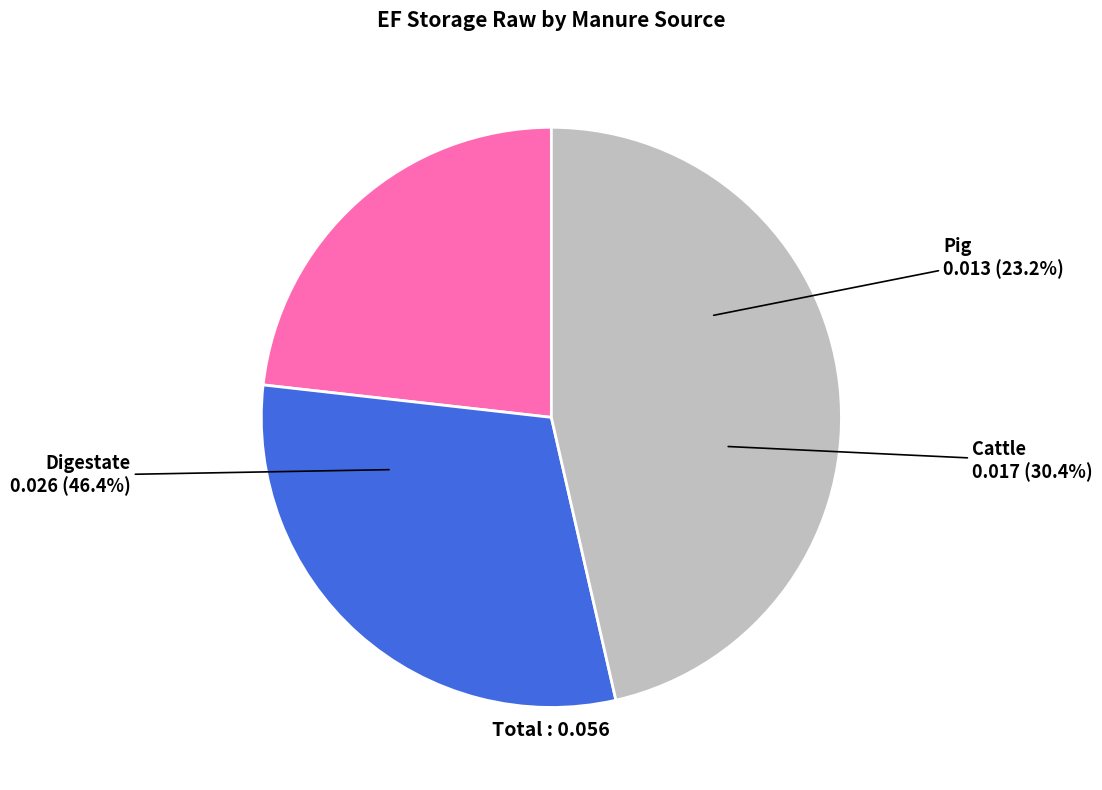

Which category has the biggest portion of the pie?

Digestate